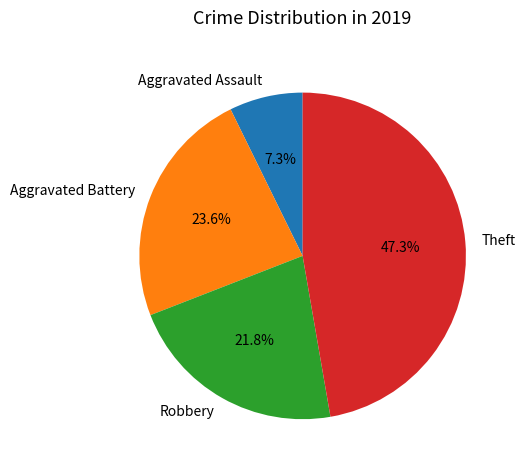

Approximately how many times larger is the value at Theft compared to Robbery?

2.2